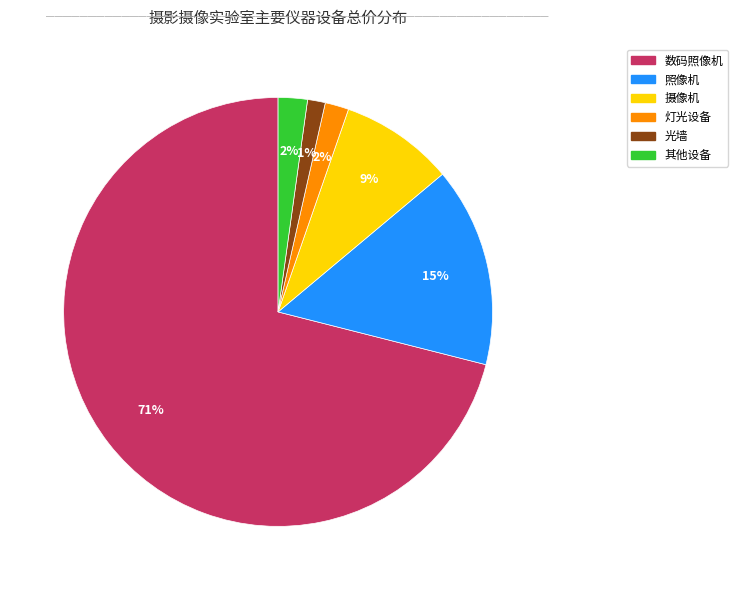

Is there any slice that represents more than half of the pie?

Yes